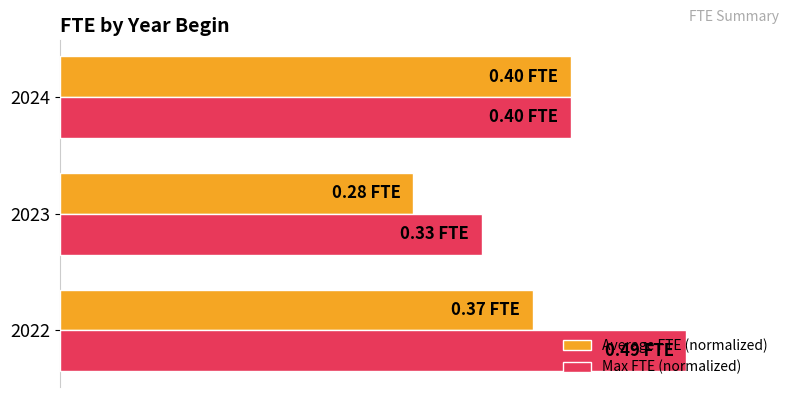

What are all the series names shown in the legend?

Average FTE (normalized), Max FTE (normalized)